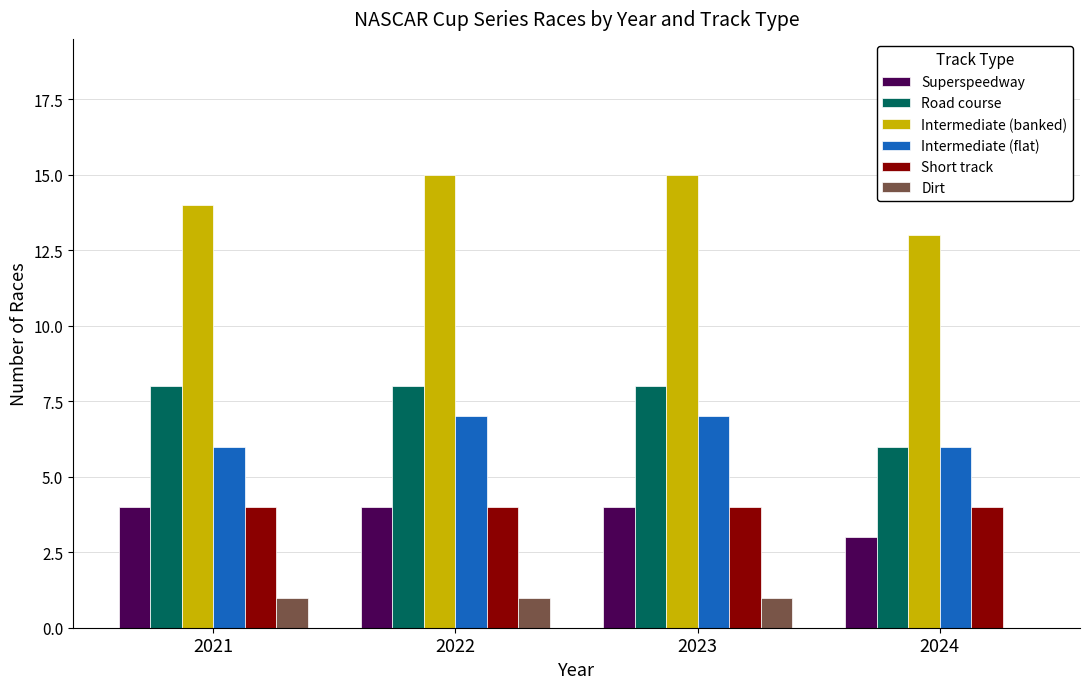

What is the sum of the Intermediate (flat) values at 2021 and 2023?

13